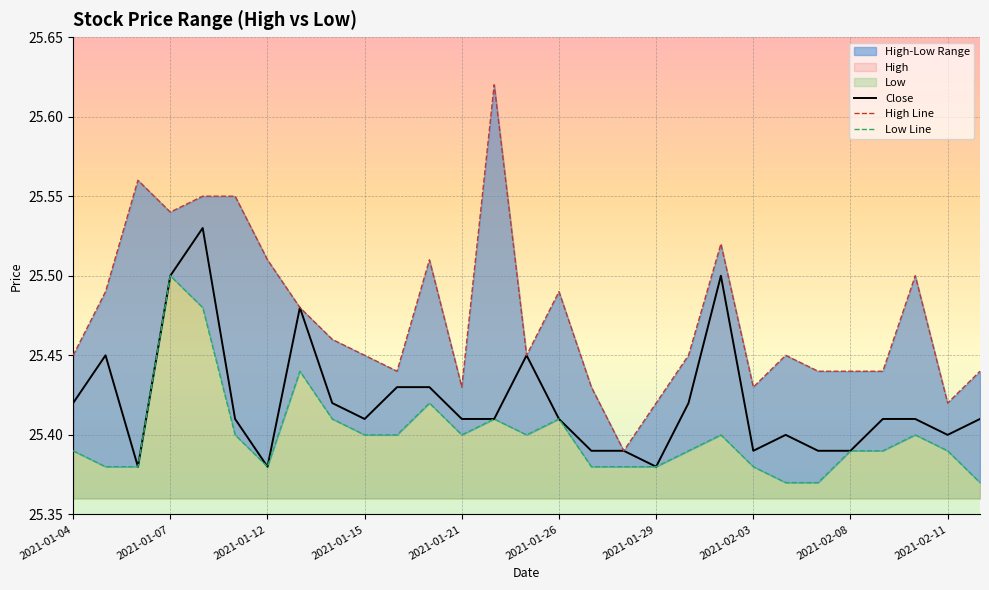

Is the value of High at 2021-01-29 greater than the value of Low at 2021-01-06?

Yes